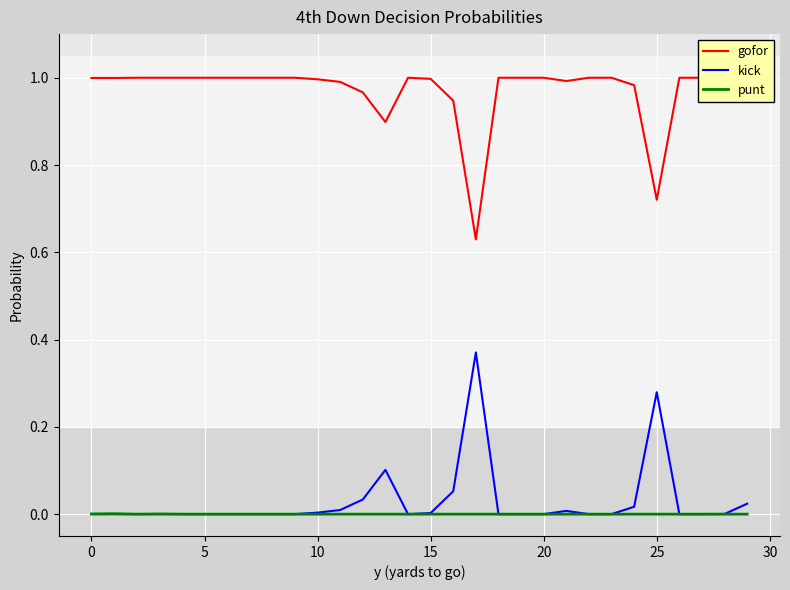

Which has a higher value, 17 or 12?

12